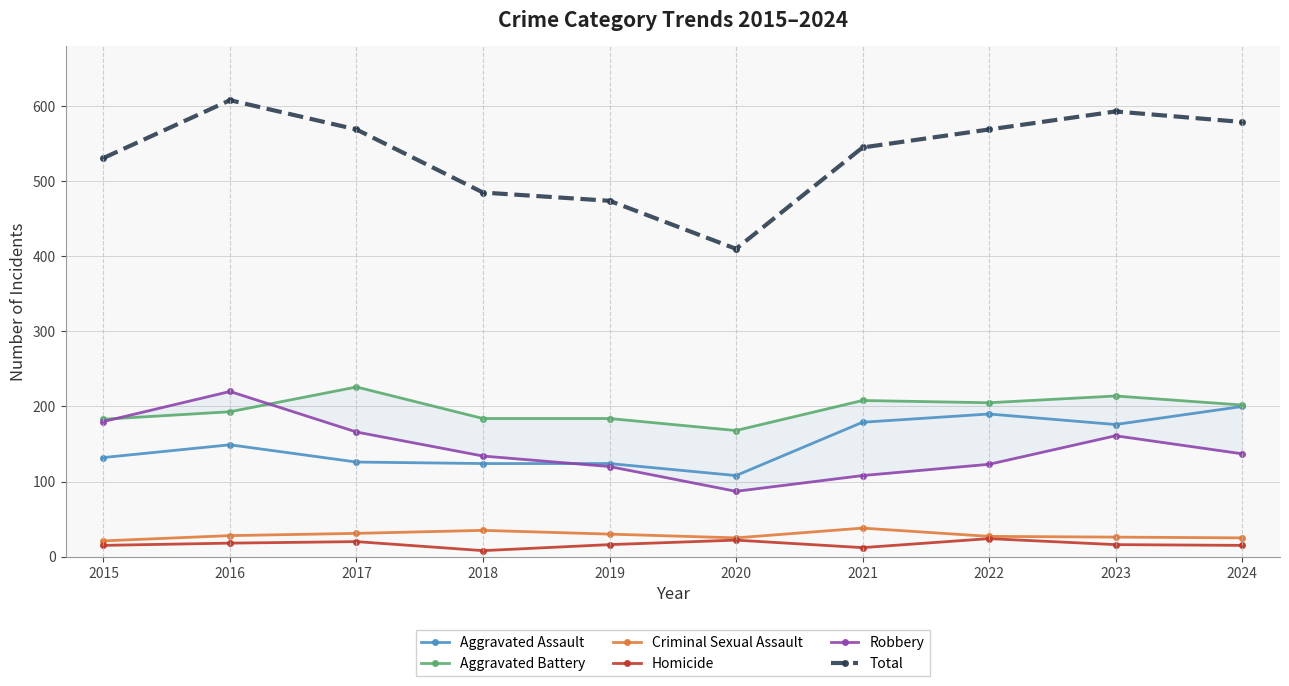

Is it true that Aggravated Assault equals 316 at 2021?

False